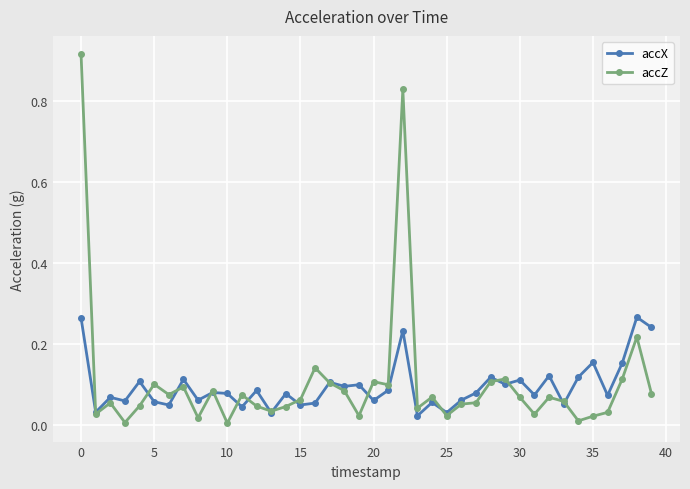

Rank the series by their maximum value, from highest to lowest.

accZ, accX